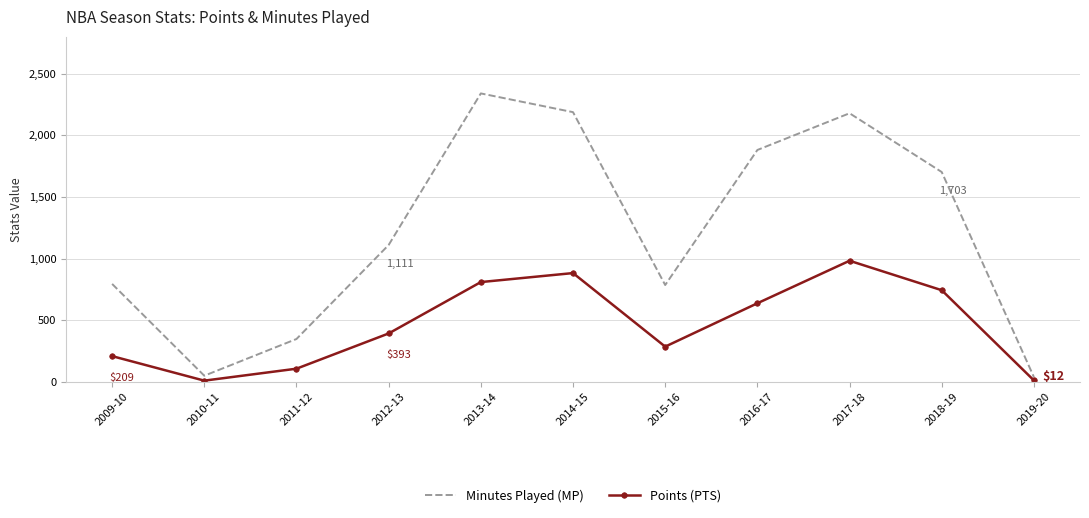

Where is Minutes Played (MP) nearest to the value 1190?

2012-13